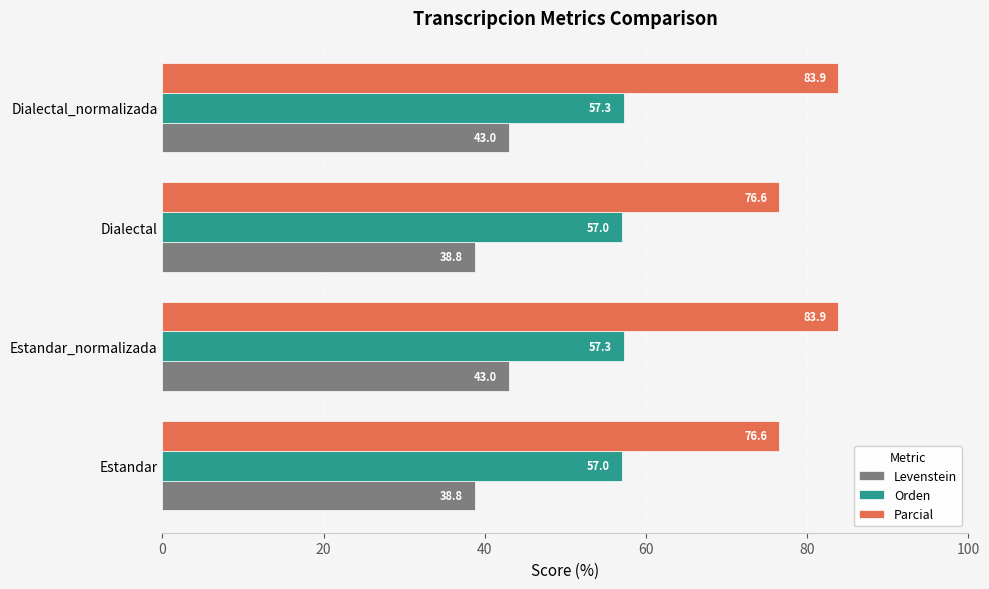

What are all the series names shown in the legend?

Levenstein, Orden, Parcial